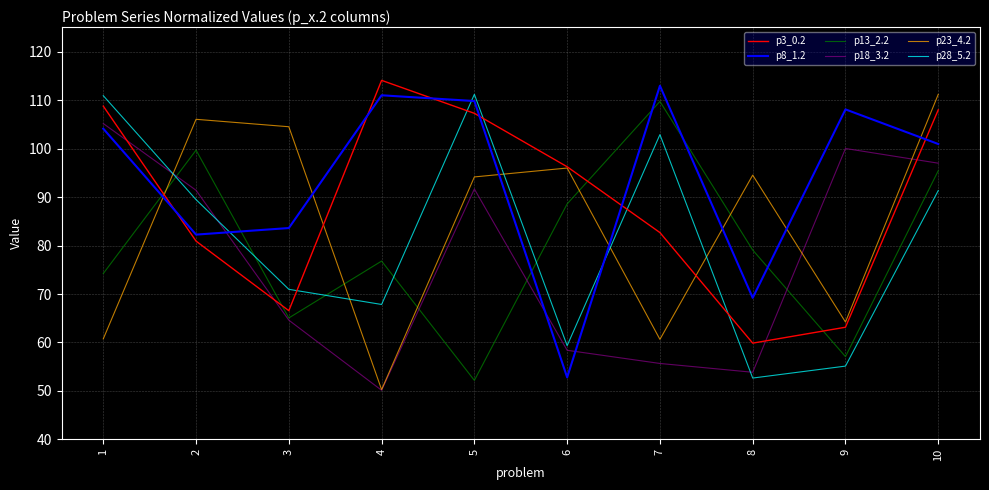

How many categories are shown in the chart?

10